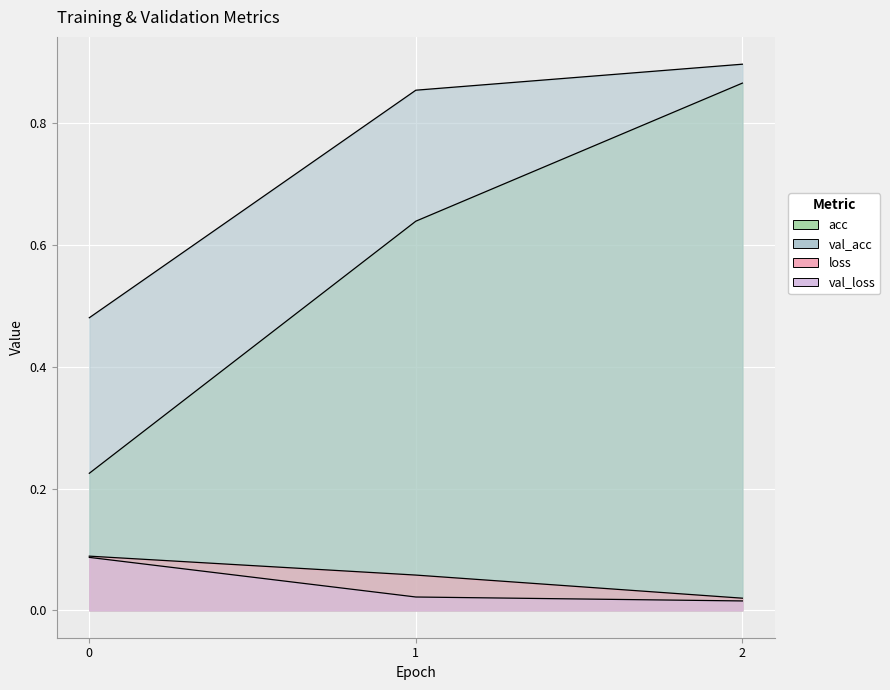

What is the difference between the maximum and minimum values in the val_acc series?

0.4